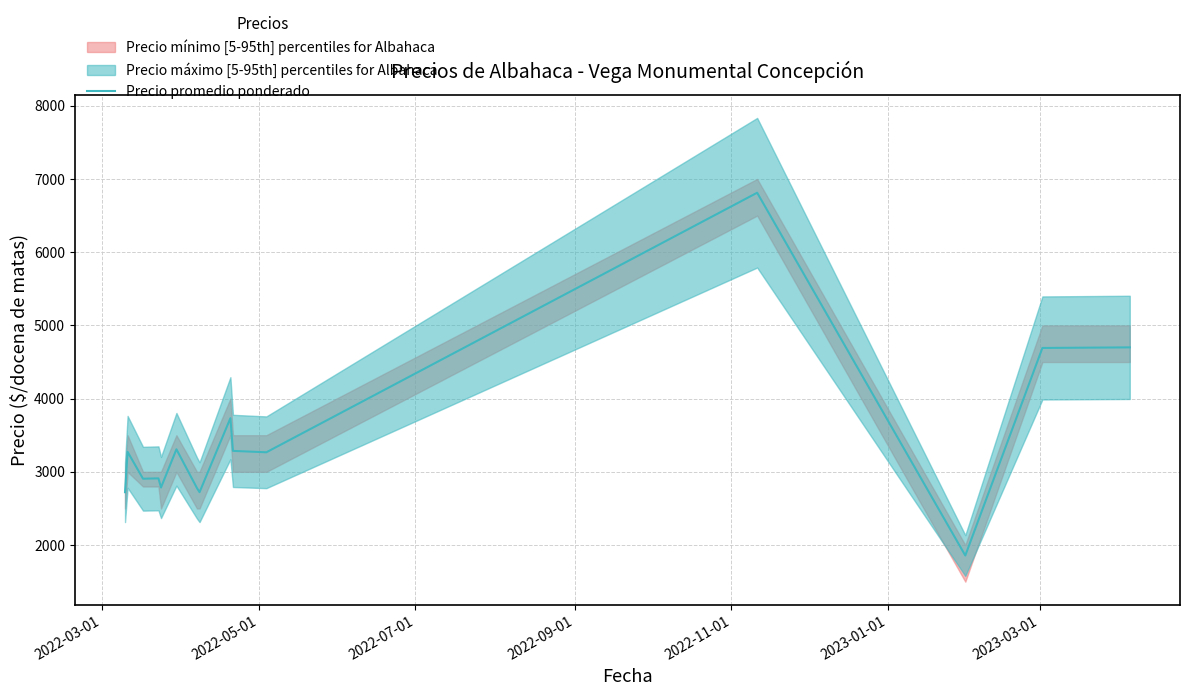

Reading left to right, list all the values displayed in this chart.

2722	3273	2906	2911	2786	3308	2778	2722	3733	3286	3267	6812	1857	4692	4700